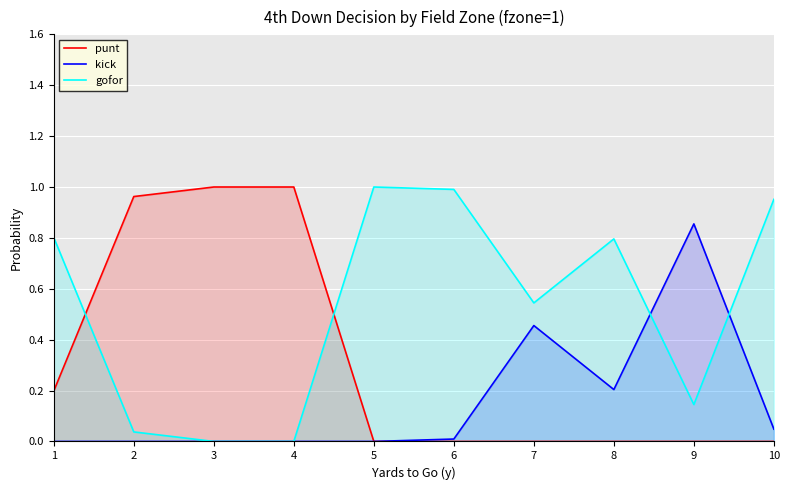

At which category is the sum across all series the highest?

1